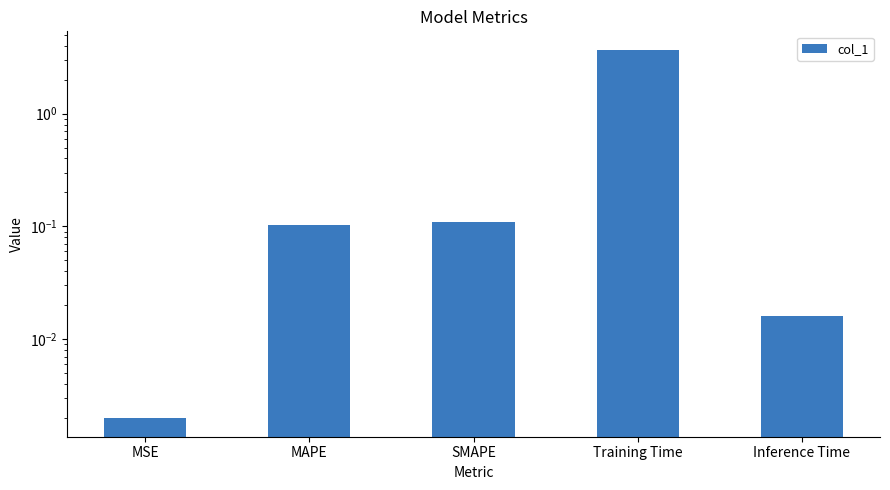

Reading left to right, list all the values displayed in this chart.

0.0	0.1	0.1	3.7	0.0